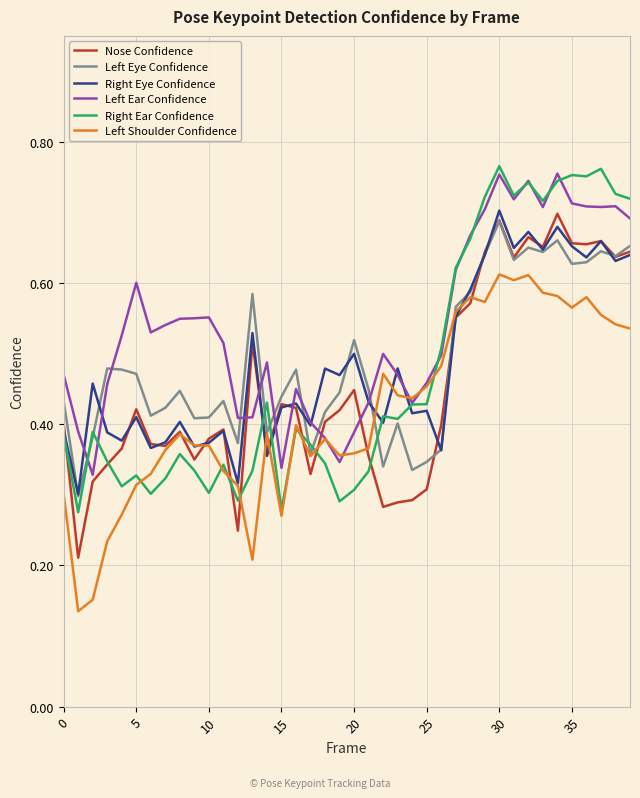

Which series has the largest total across all categories?

Left Ear Confidence